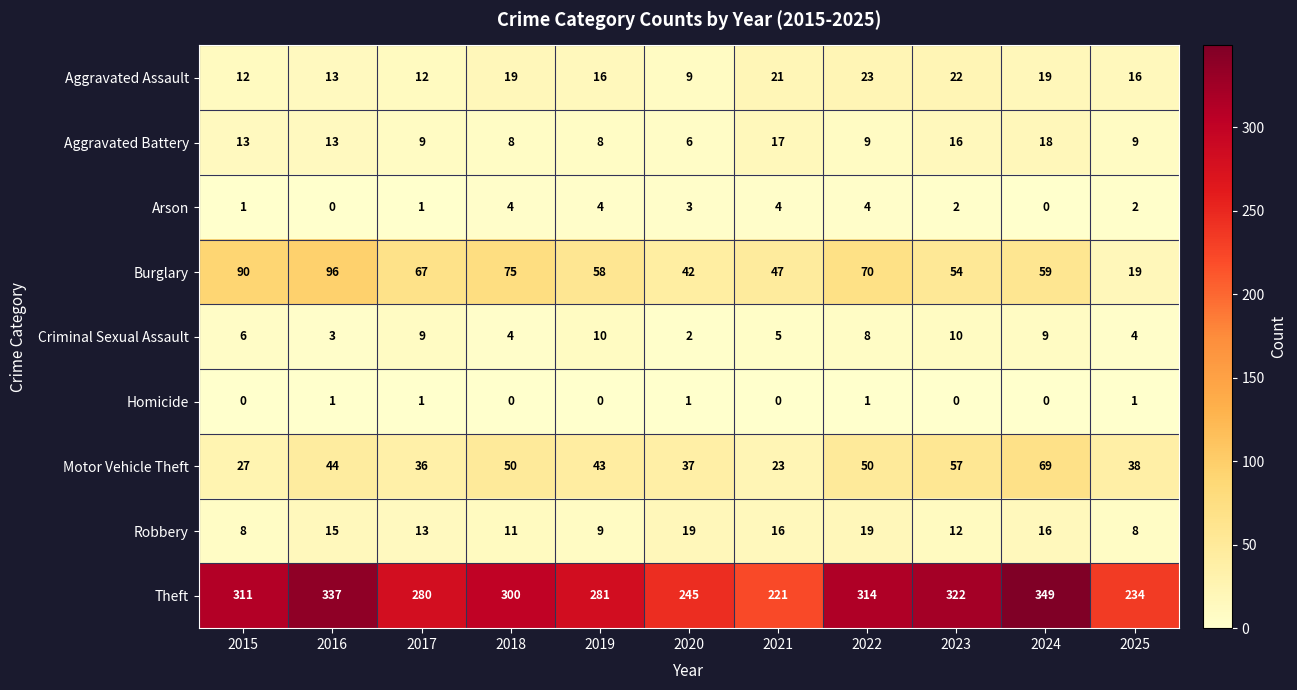

Which series has the largest range (max minus min)?

Theft